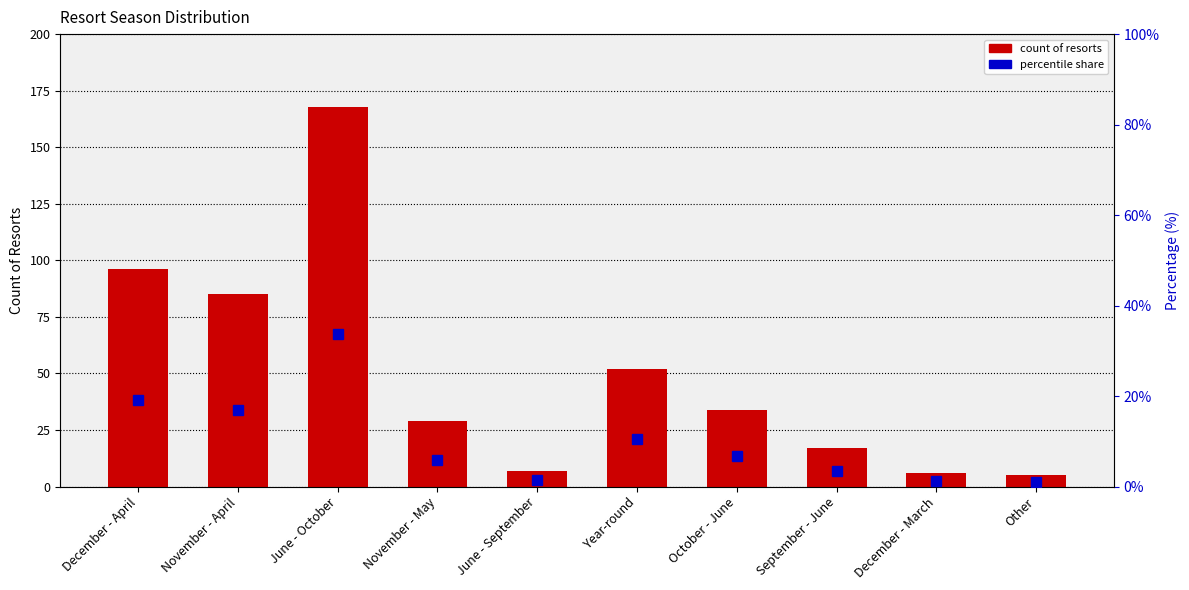

Is it true that count of resorts equals 6.0 at December - March?

True